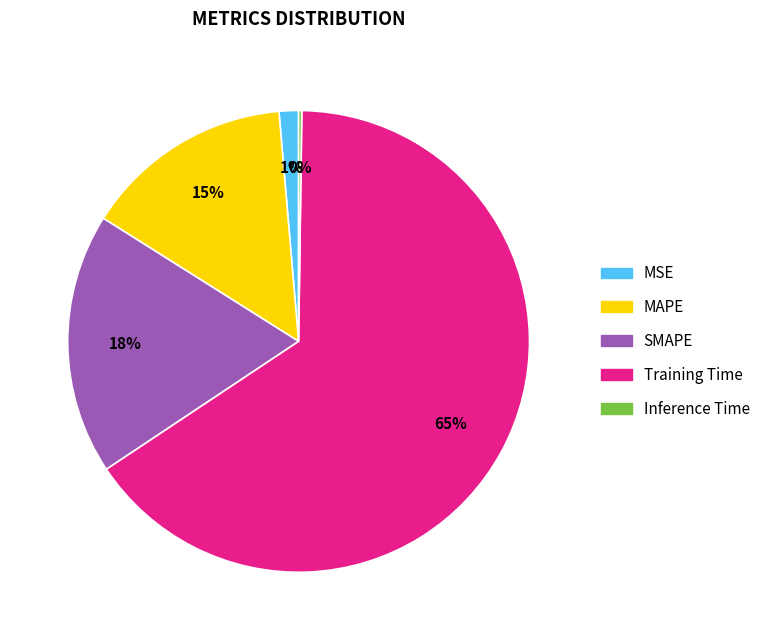

Approximately how many times larger is the value at SMAPE compared to Training Time?

0.3